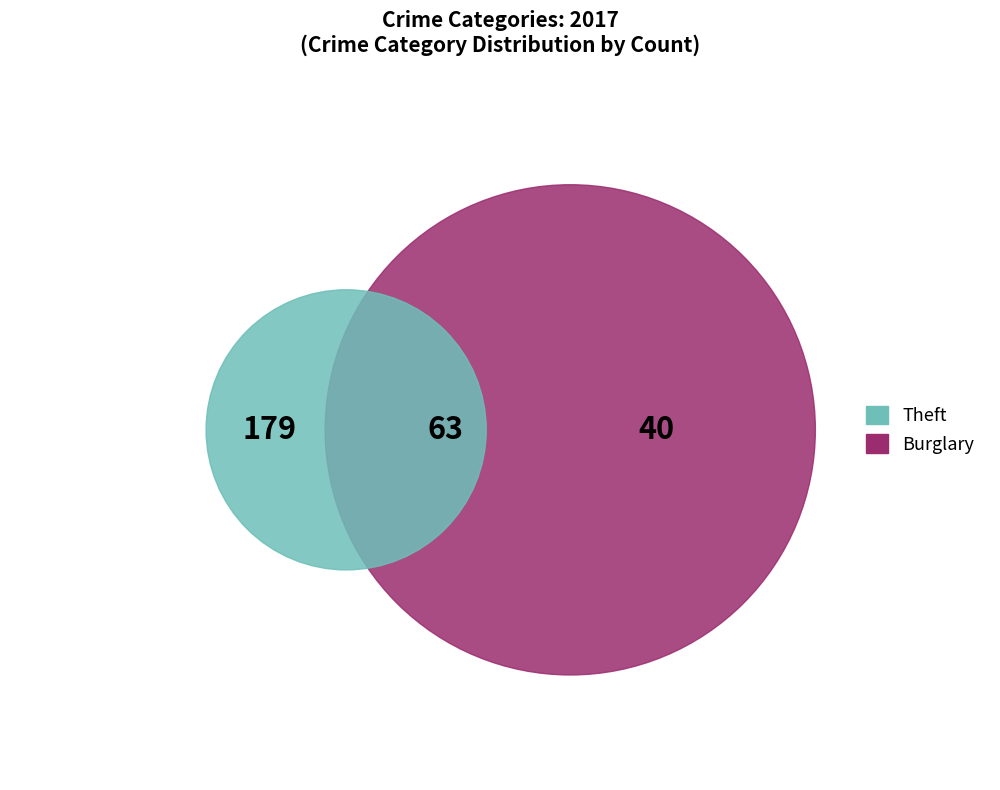

Which slice represents more than half of the pie?

Theft